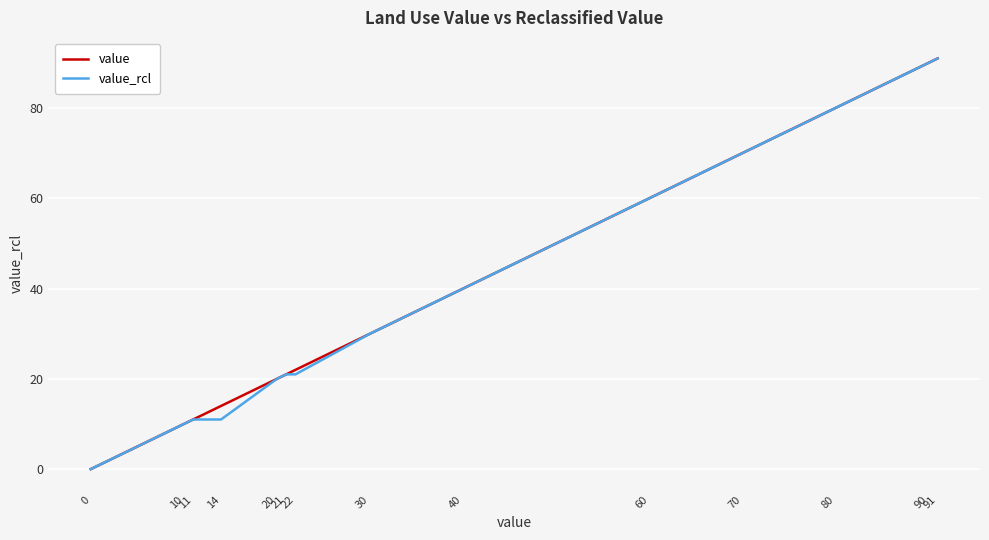

What is the value of the value_rcl point at the 6th from the left?

21